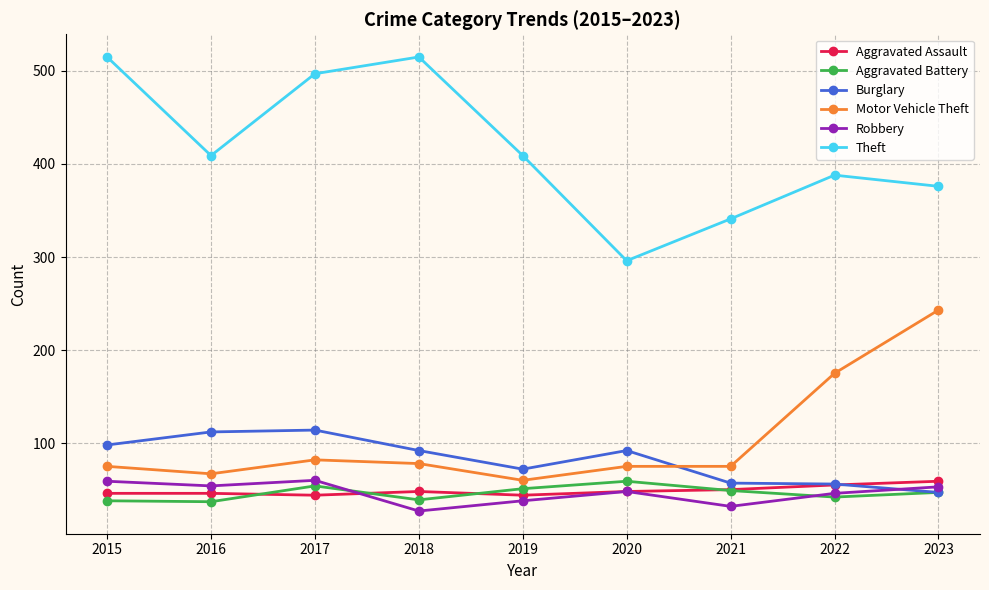

Does the chart have visible grid lines?

Yes